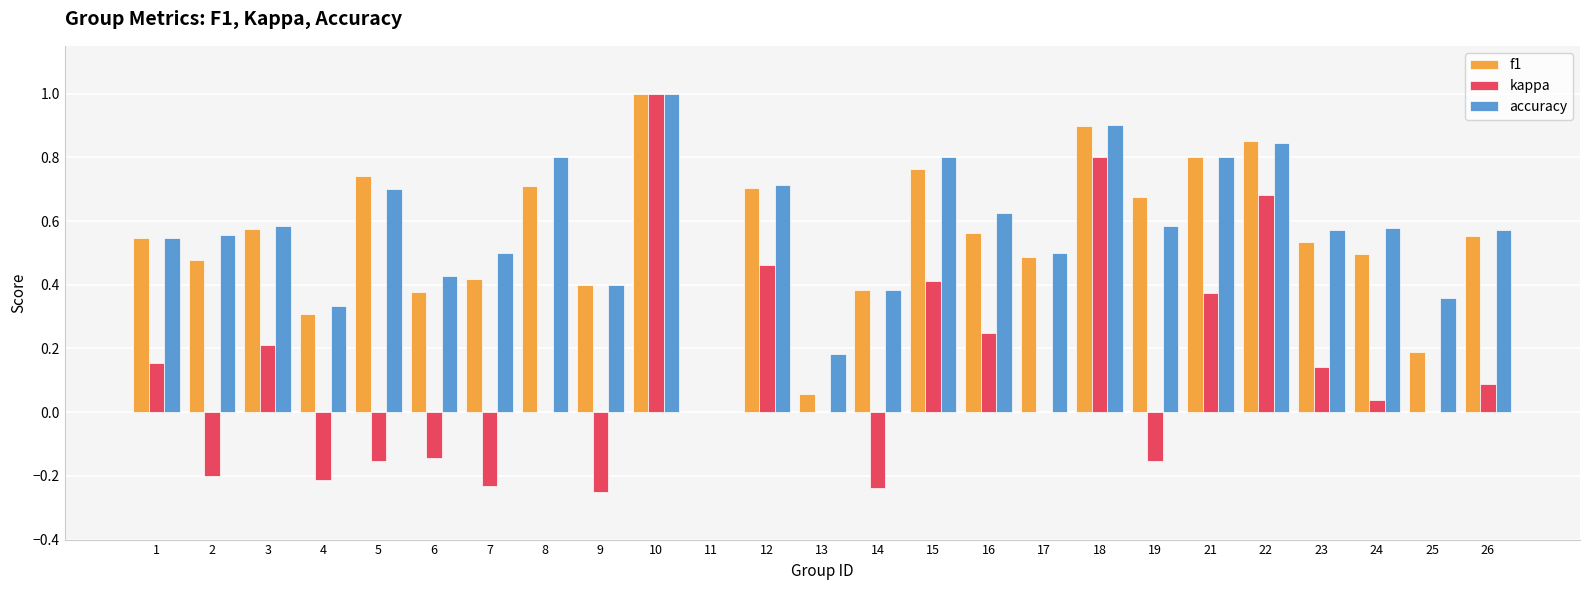

Which series changed the most between 11 and 16?

accuracy